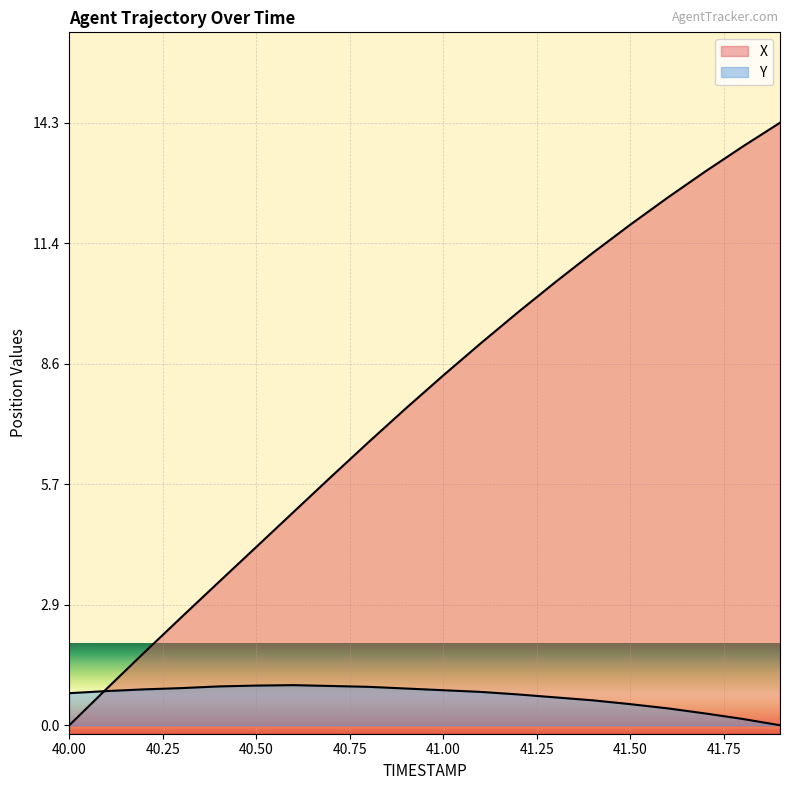

List the series in order of their overall mean, highest first.

X, Y